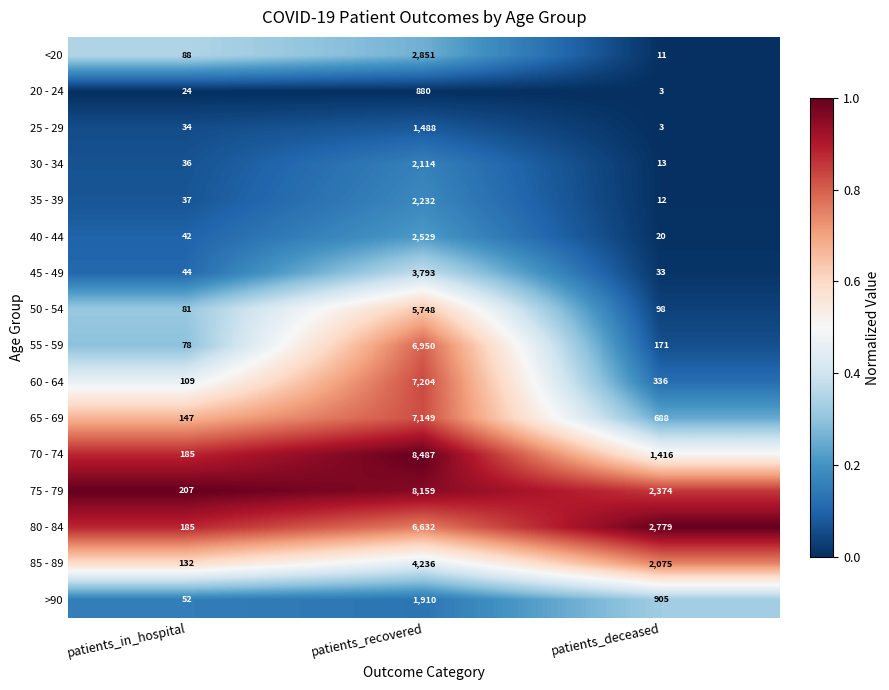

Rank the series by their maximum value, from highest to lowest.

70 - 74, 75 - 79, 60 - 64, 65 - 69, 55 - 59, 80 - 84, 50 - 54, 85 - 89, 45 - 49, <20, 40 - 44, 35 - 39, 30 - 34, >90, 25 - 29, 20 - 24